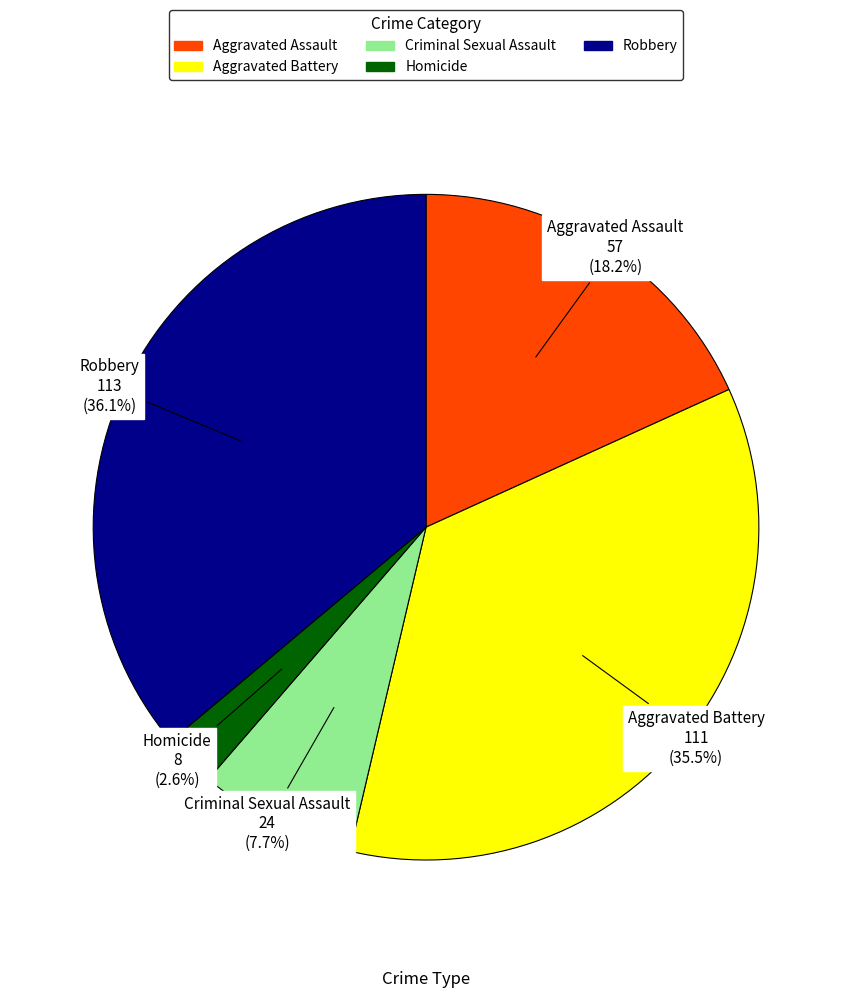

What percentage is the Homicide slice, to the nearest percent?

3%